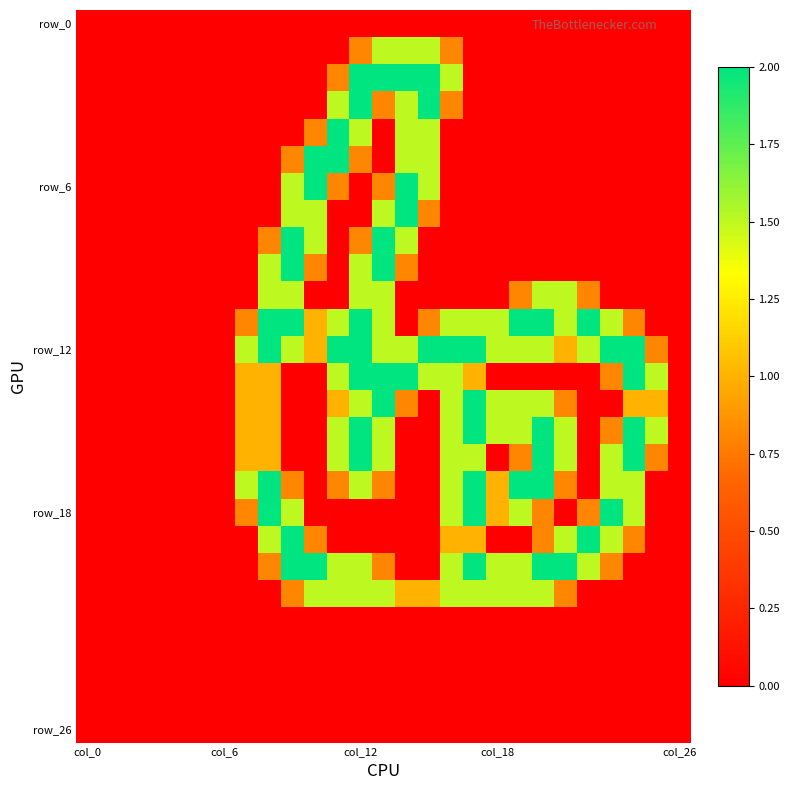

At which category is the sum across all series the highest?

col_12